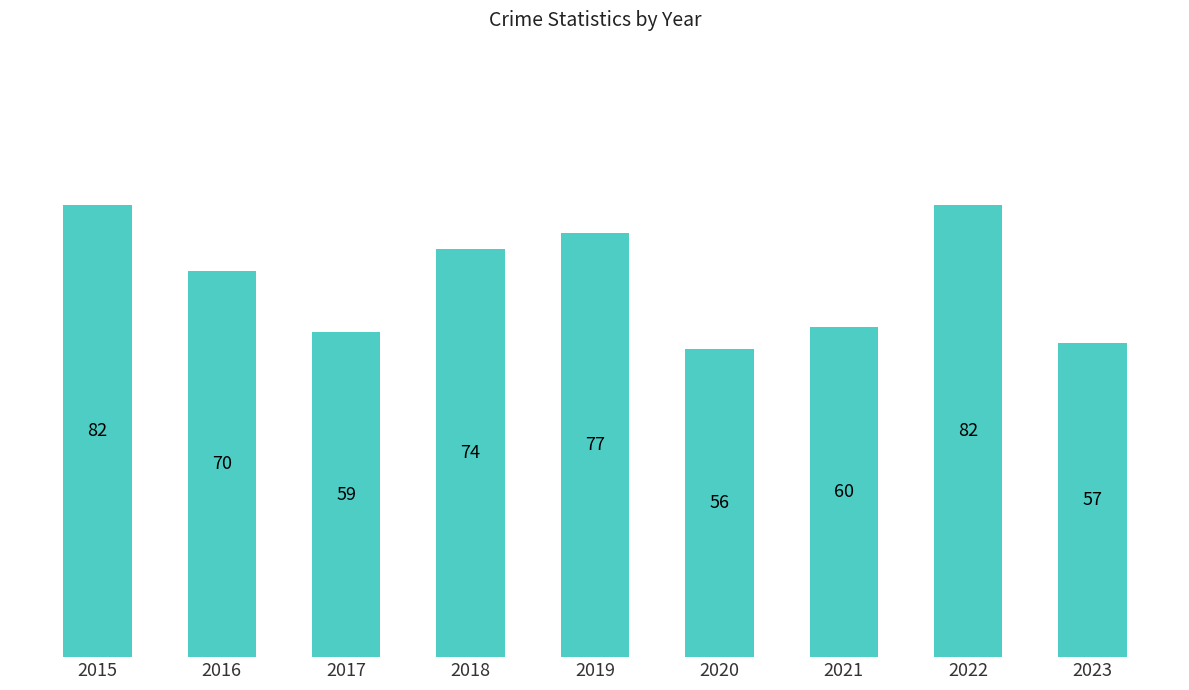

The chart shows a value of 31 at 2015. True or false?

False